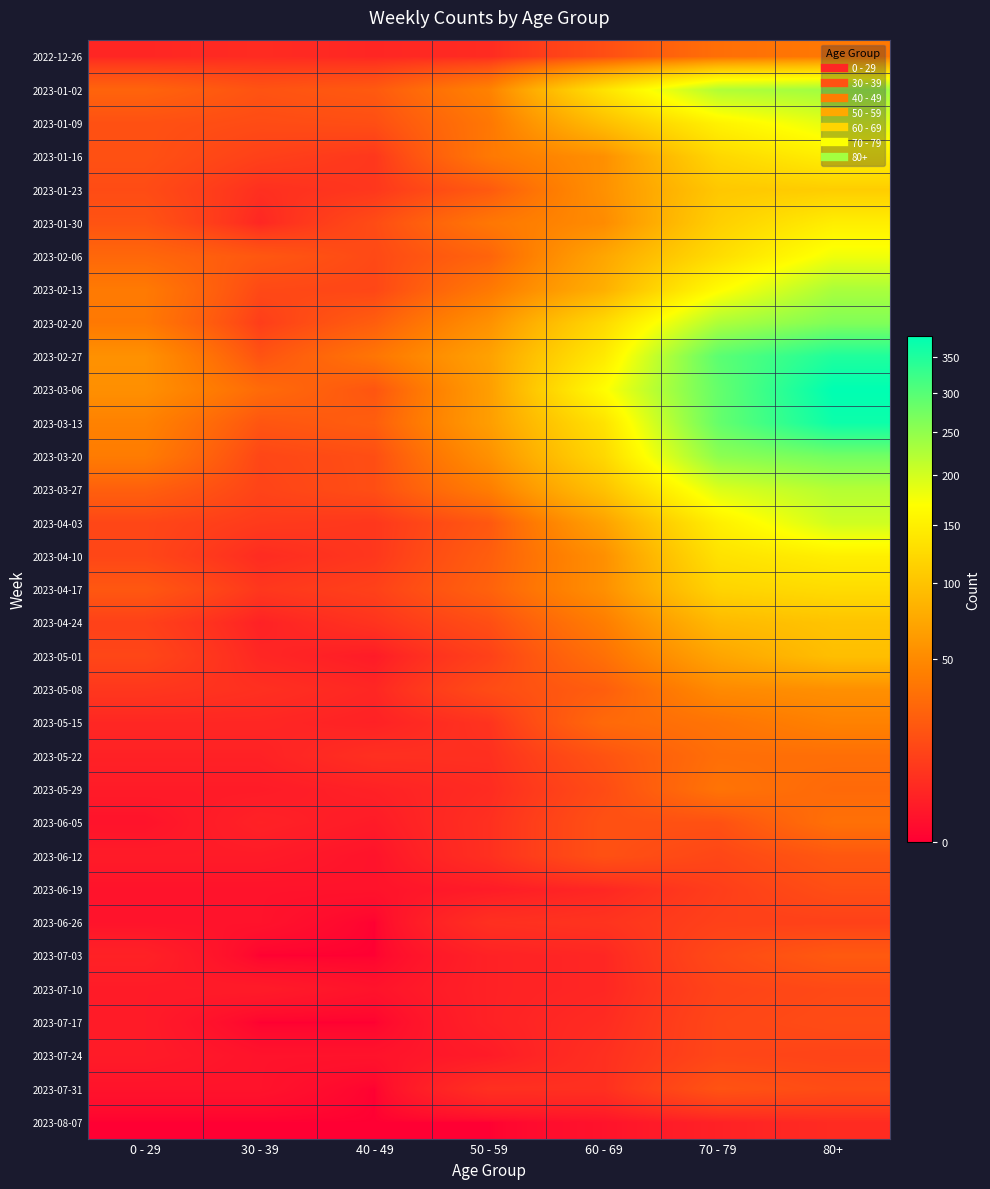

Which series has the largest total across all categories?

2023-03-06